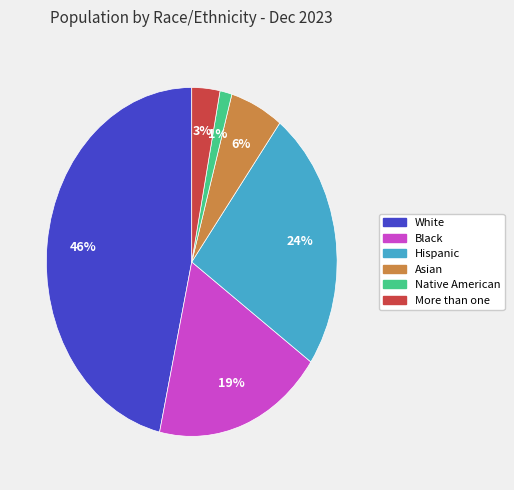

Is it true that Asian is 6% of the pie?

True